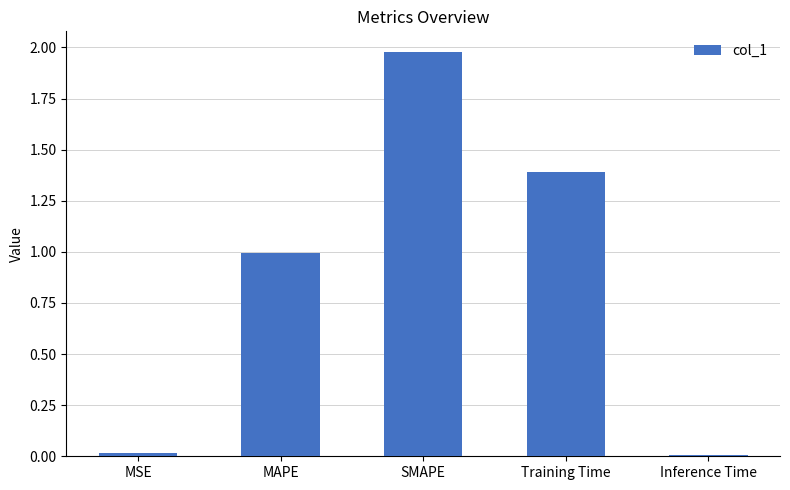

What position from the left is SMAPE?

3